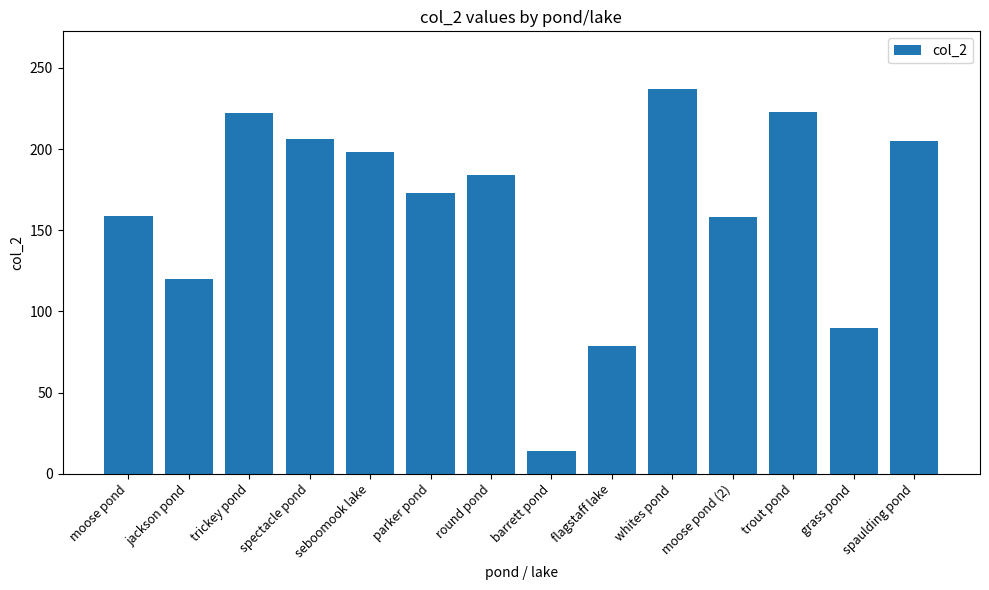

What is the sum of the values at moose pond and trout pond?

382